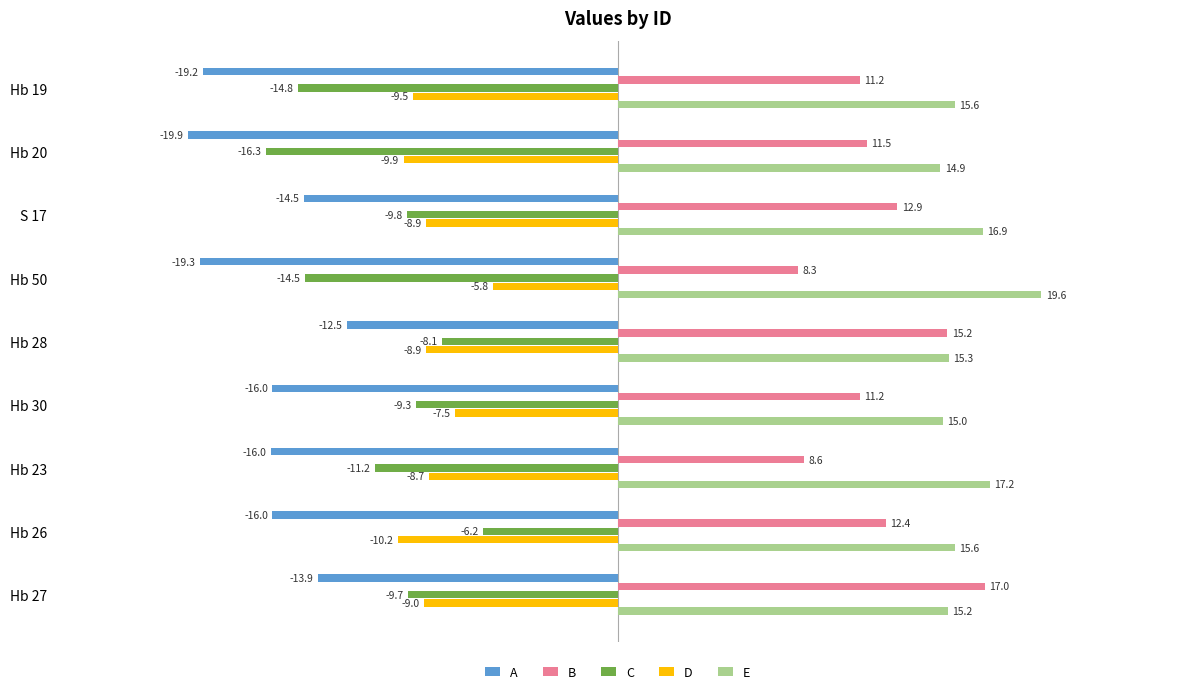

What is the highest value of the B series?

17.0